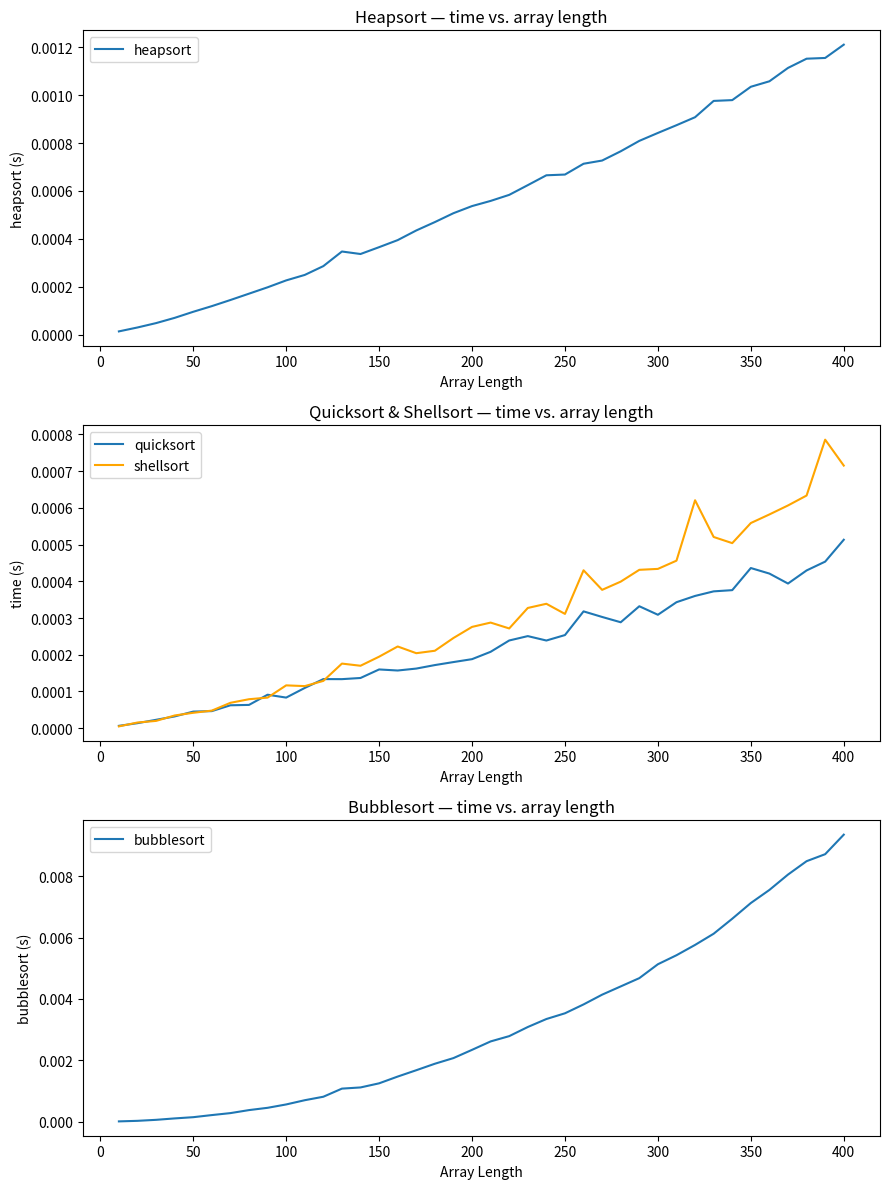

Which series has the largest total across all categories?

bubblesort